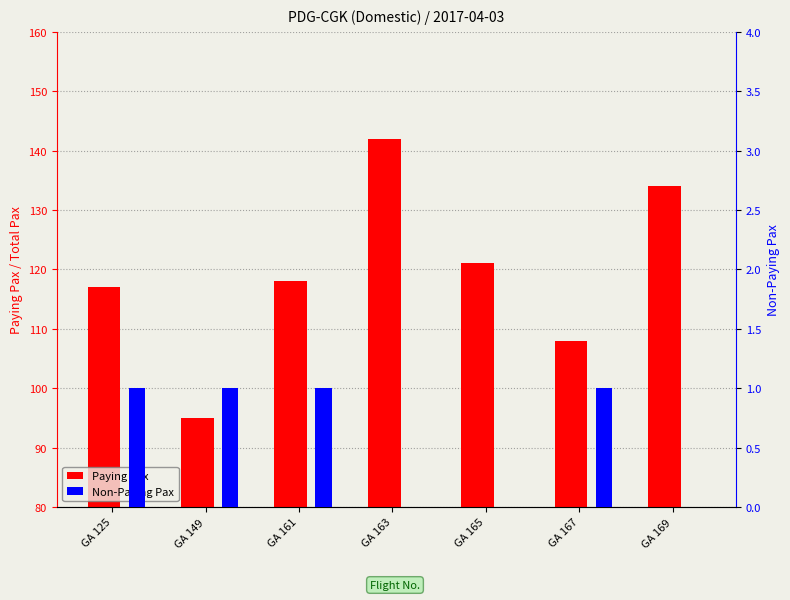

At which label does Non-Paying Pax reach its peak?

GA 125